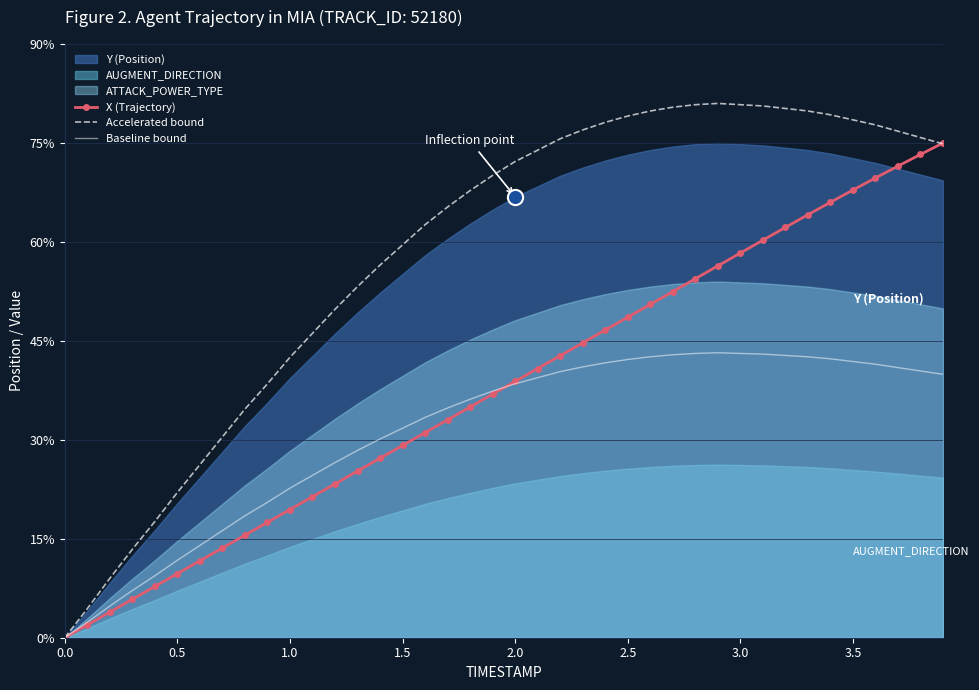

The value of Baseline bound at 2.0 is 58.9. True or false?

False